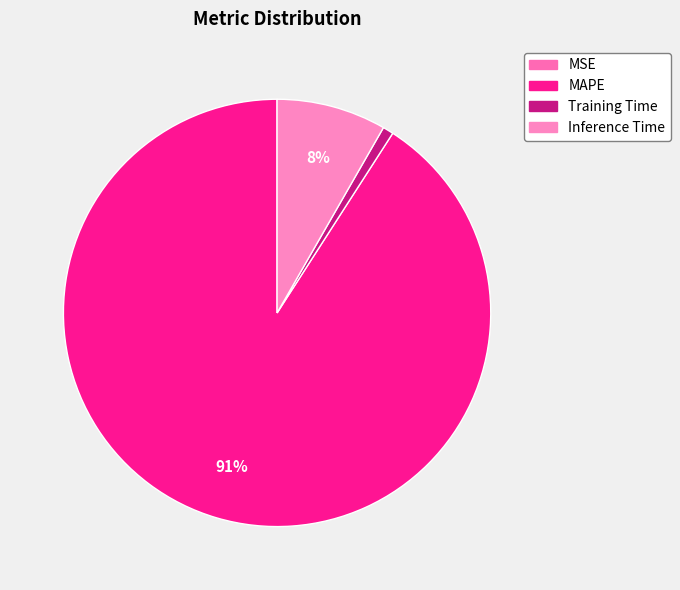

How many slices are in this pie chart?

4